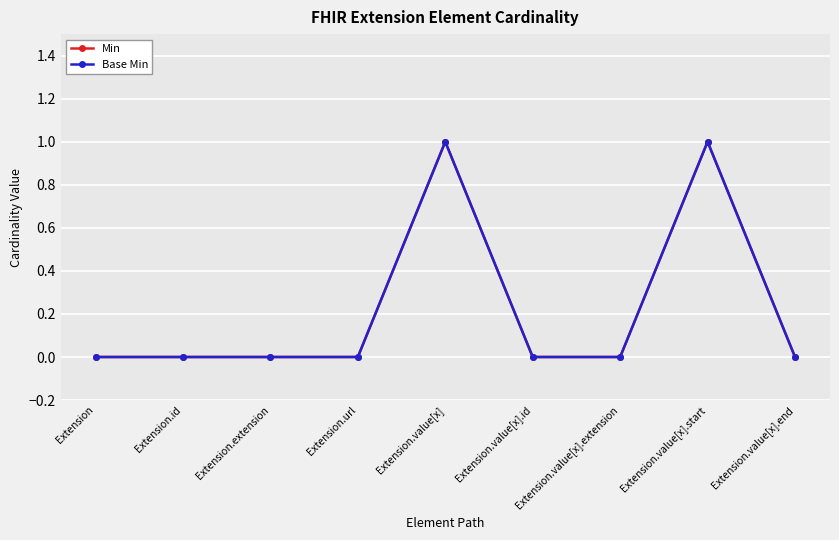

Does the chart have visible grid lines?

Yes